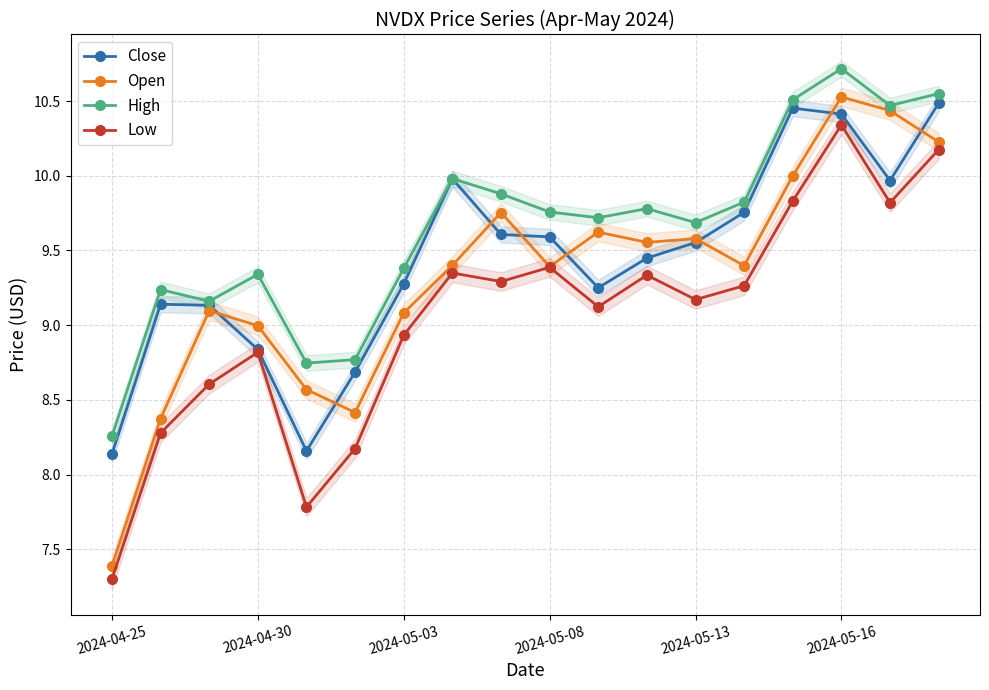

True or false: Low has a value of 9.2 at 2024-05-13.

True